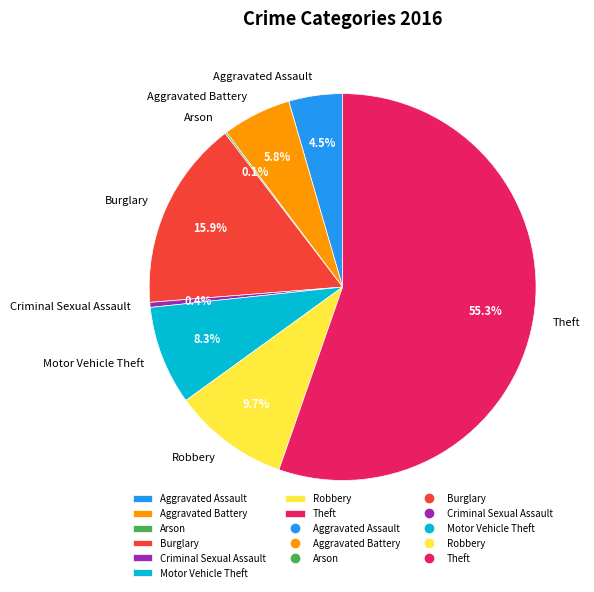

Combined, do Criminal Sexual Assault and Robbery account for over 50%?

No